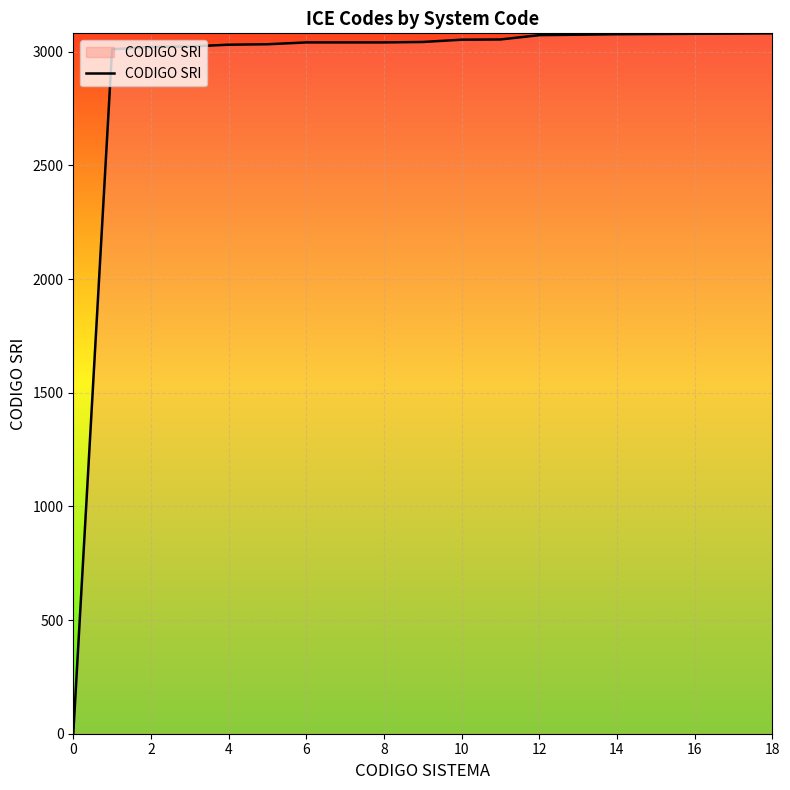

What is the difference between the maximum and minimum values?

3081